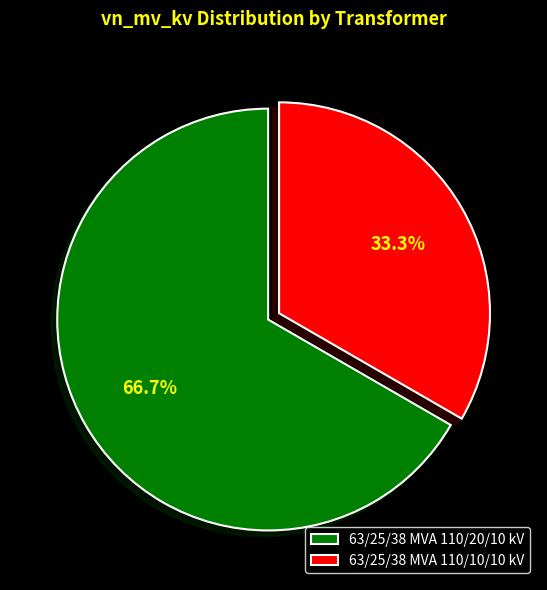

To the nearest percent, what is the difference between the largest and smallest slice percentages?

33%